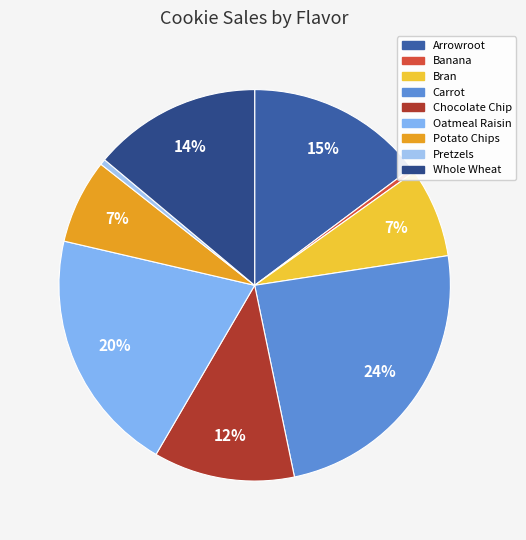

Combined, what portion of the pie is Bran and Arrowroot?

22.2%